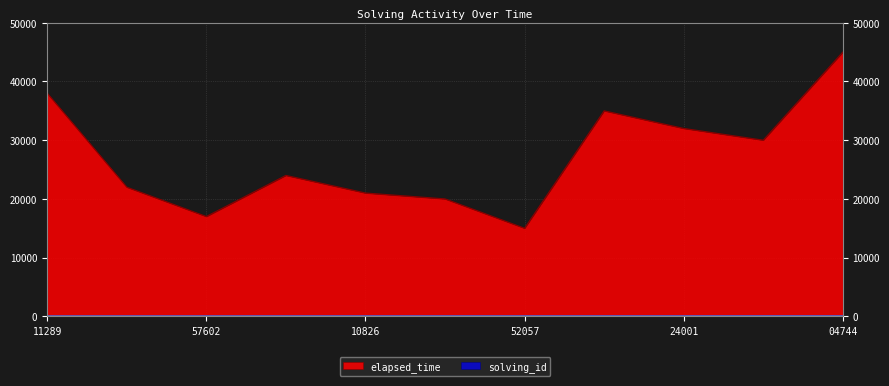

Where is the first local maximum for elapsed_time?

1540433586129